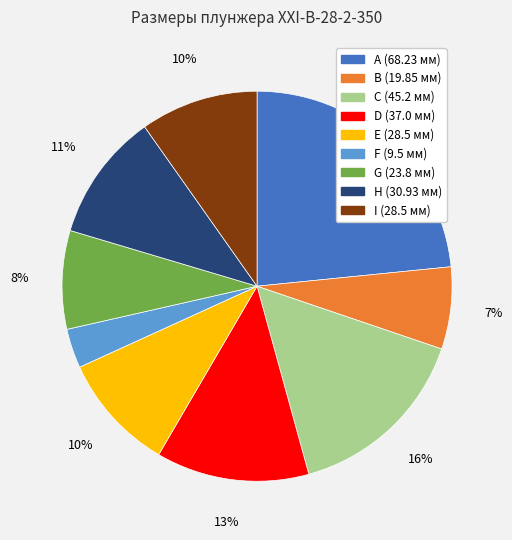

Count the number of slices in the pie.

9